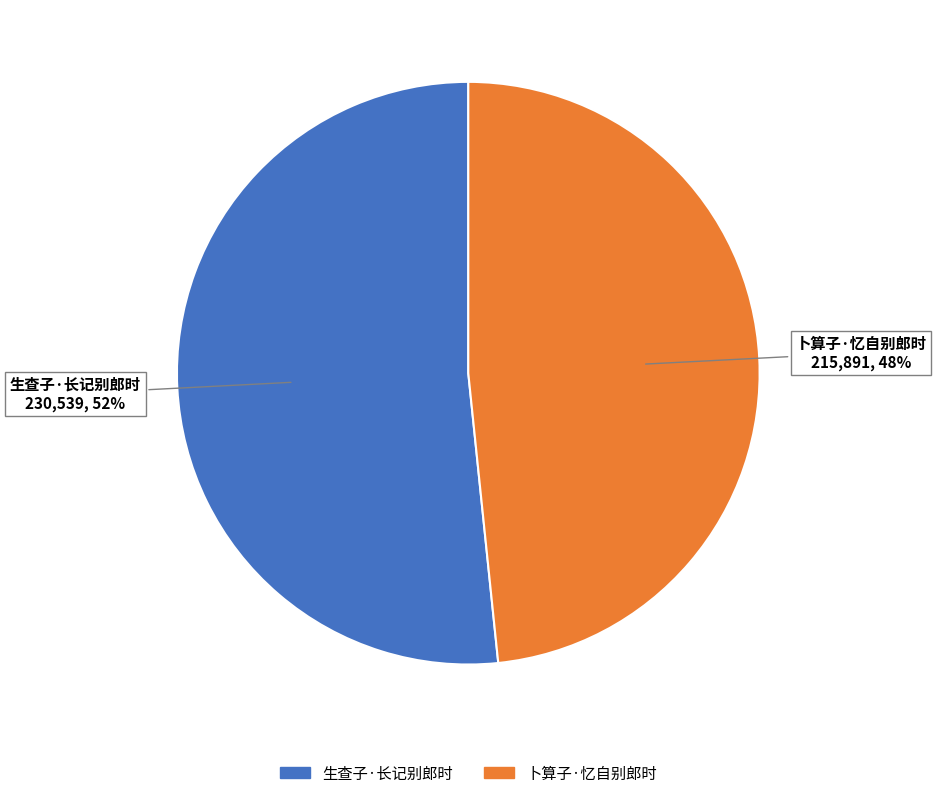

Which slice is the smallest?

卜算子·忆自别郎时